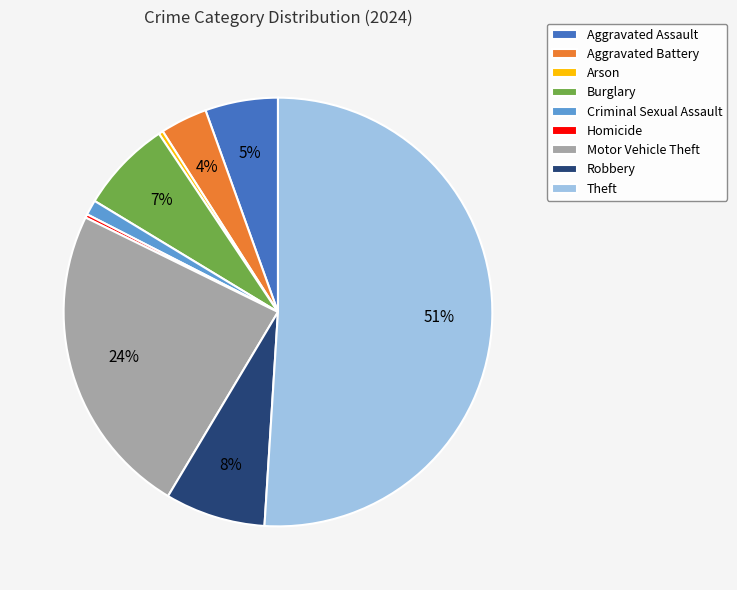

Which slice is the largest?

Theft